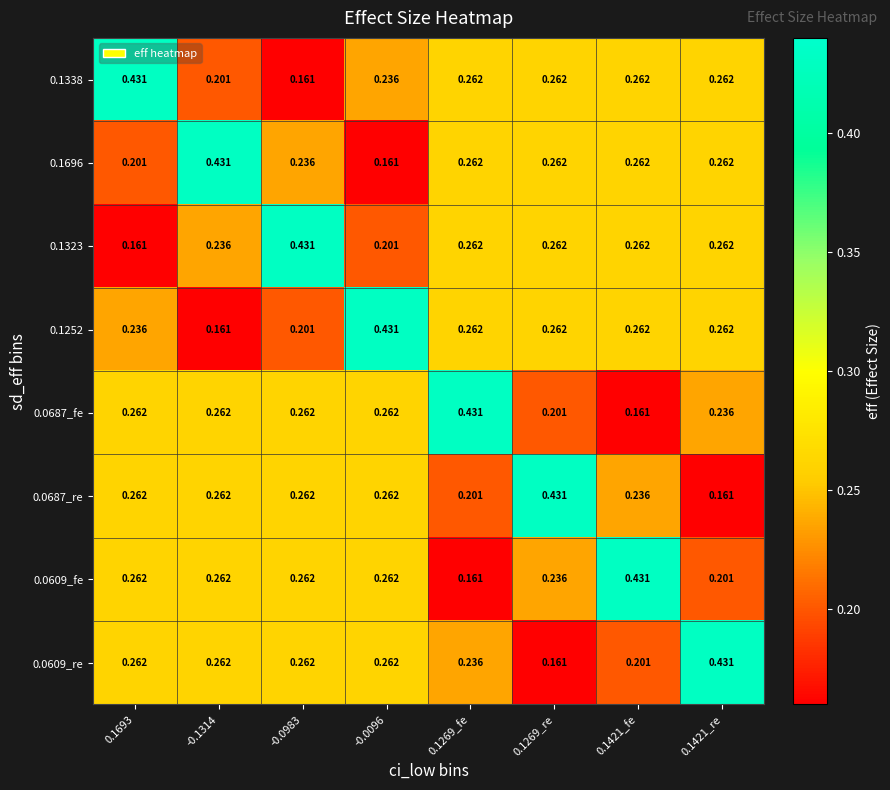

Is the value of 0.1323 at 0.1269_re greater than the value of 0.1338 at 0.1693?

No